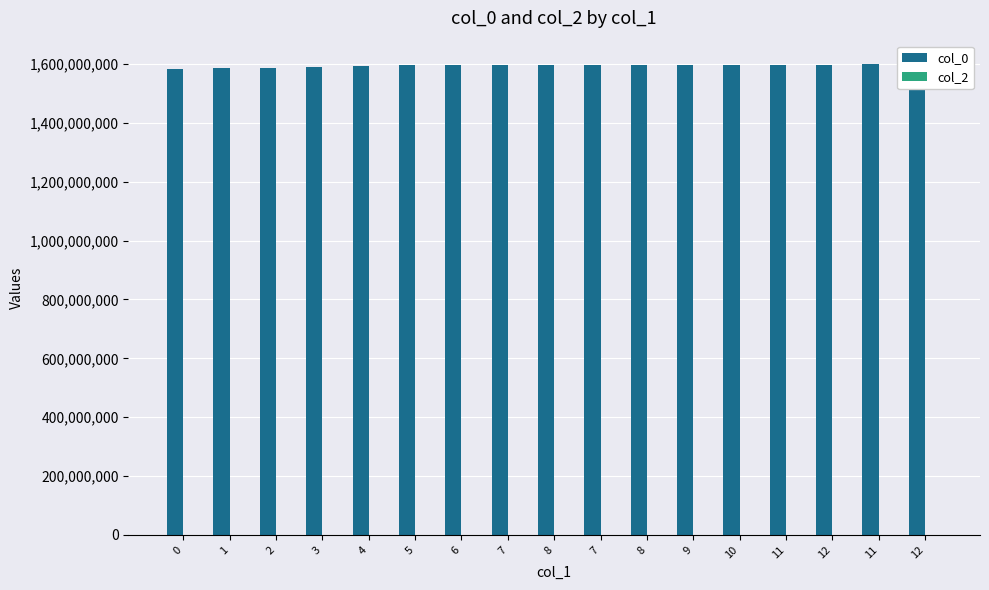

At which category is the sum across all series the highest?

12